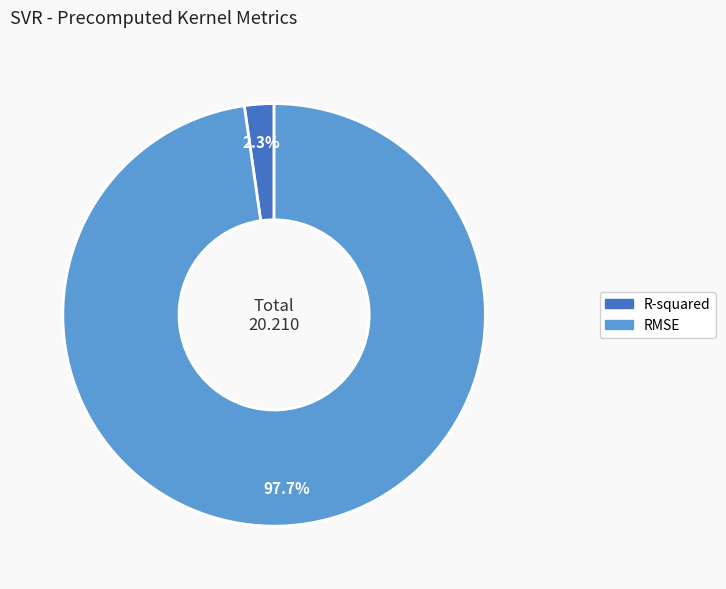

Which category has the biggest portion of the pie?

RMSE